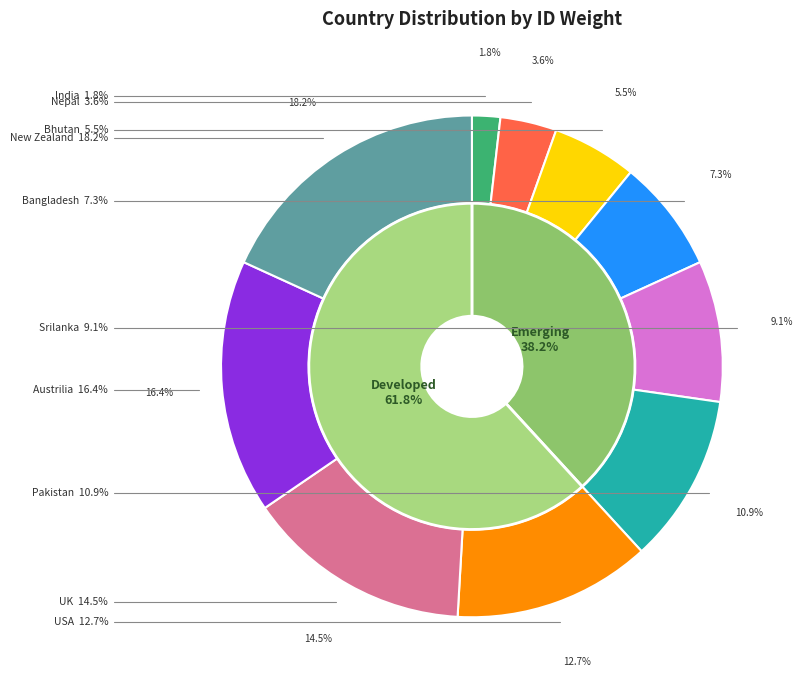

Which has a higher value, Pakistan or USA?

USA